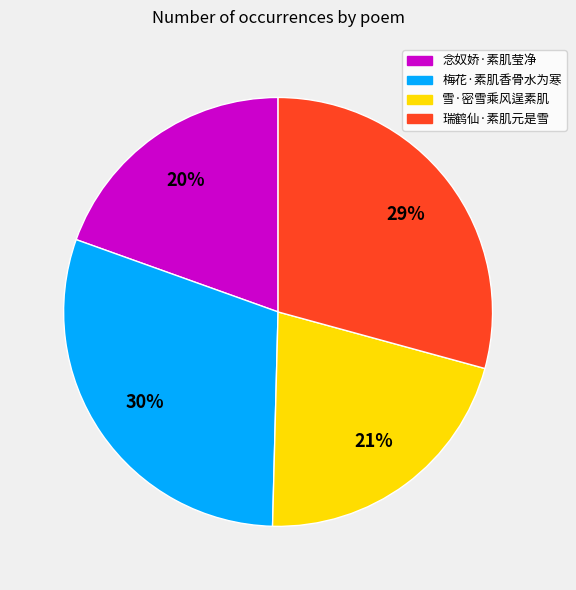

What is the smallest slice in the pie chart?

念奴娇·素肌莹净